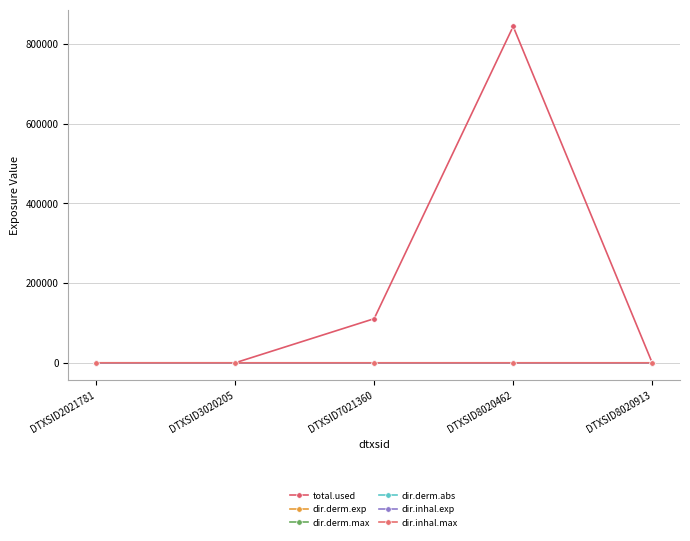

Reading left to right, extract all data points from this chart.

total.used: 0.0	0.0	110706.7	844019.6	0.0
dir.derm.exp: 0.0	0.0	1.5	23.4	0.0
dir.derm.max: 0.0	0.0	0.0	0.0	0.0
dir.derm.abs: 0.0	0.0	0.0	0.0	0.0
dir.inhal.exp: 0.0	0.0	0.3	0.0	0.0
dir.inhal.max: 0.0	0.0	8.5	0.0	0.0